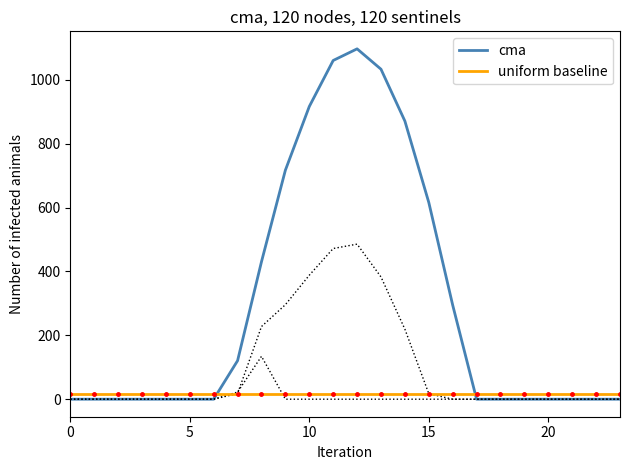

Where do cma and uniform baseline first cross each other?

6 and 7